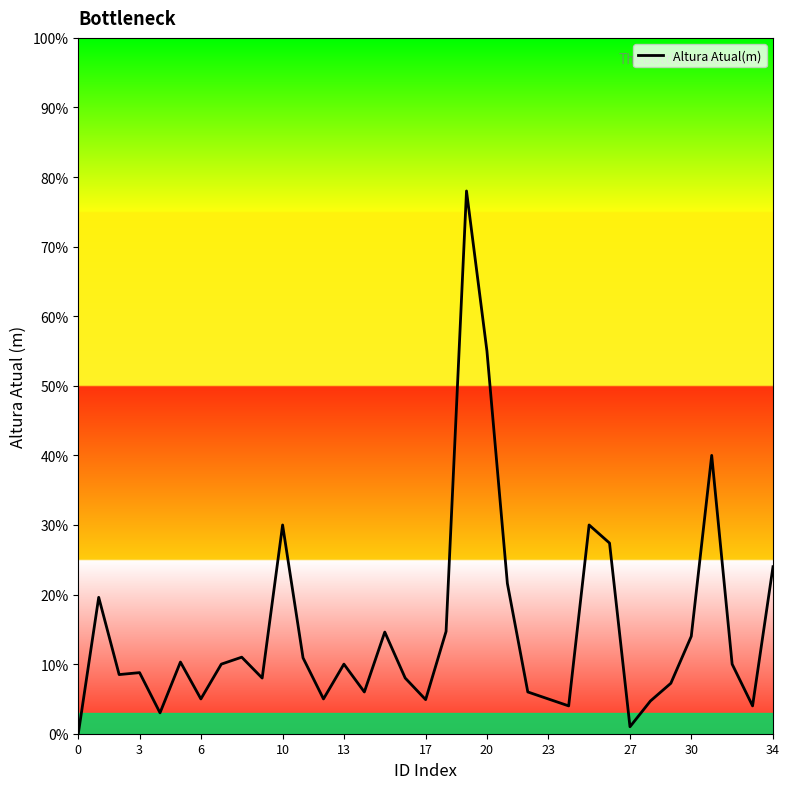

What is the difference between the maximum and minimum values?

78.0